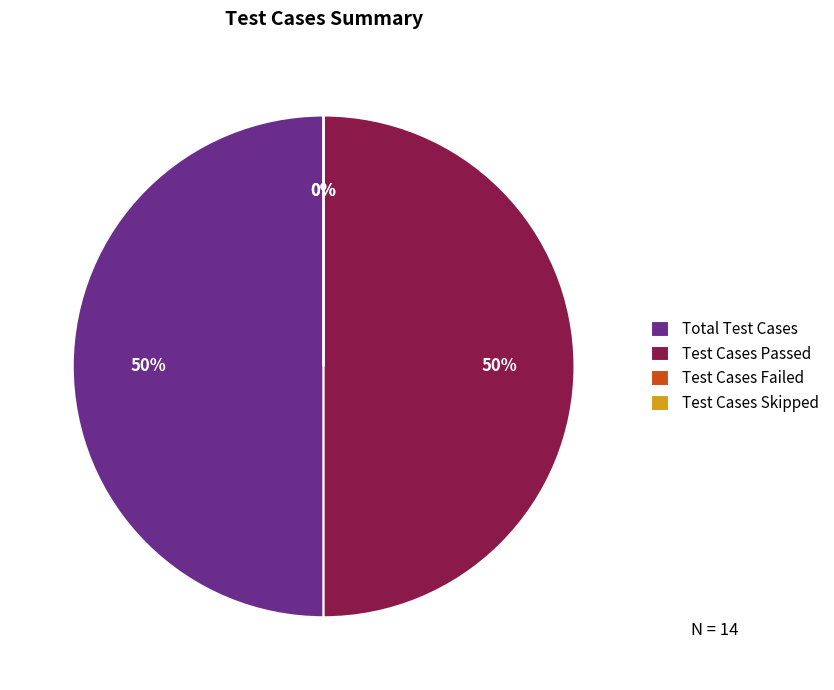

To the nearest percent, what is the average slice percentage?

25%